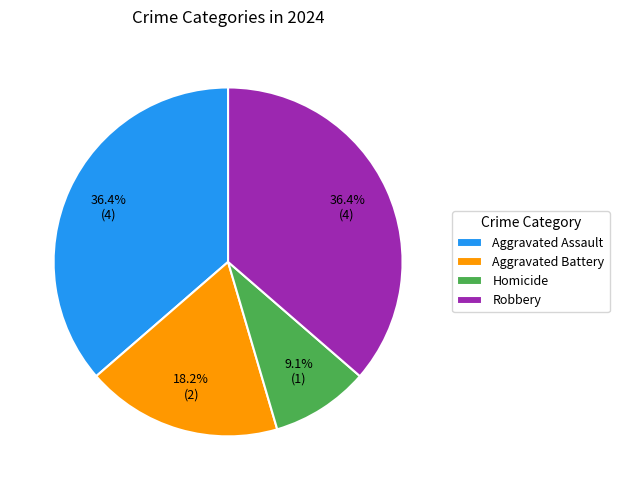

Between Homicide and Aggravated Assault, which is larger?

Aggravated Assault